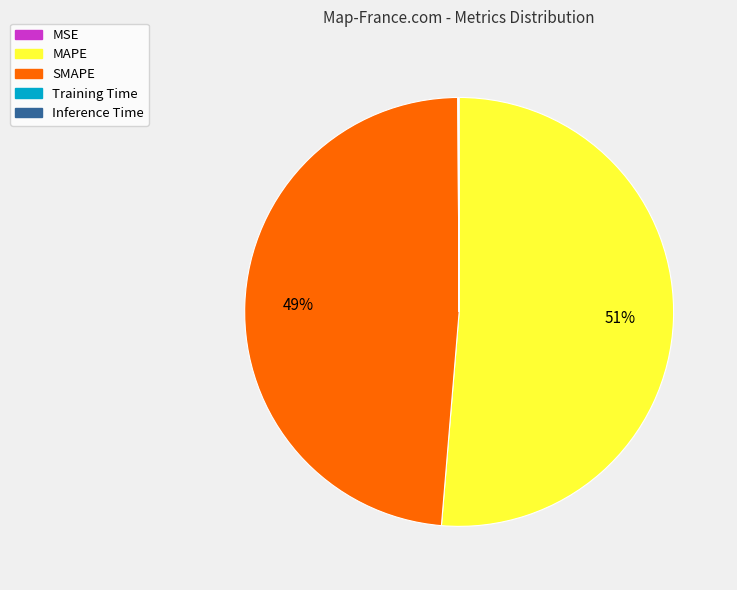

Is there any slice that represents more than half of the pie?

Yes